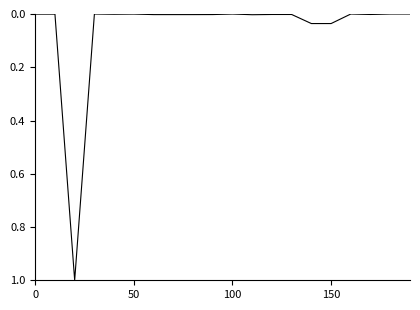

What is the greatest value displayed?

1.0